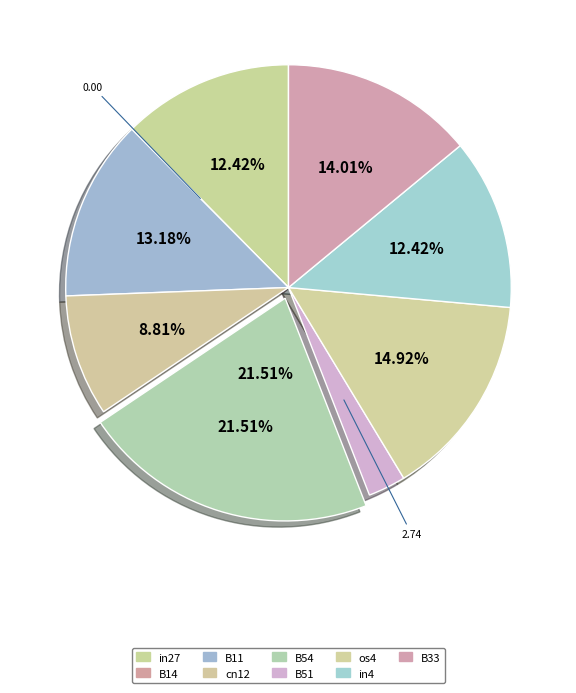

Rank the categories by value from lowest to highest.

B14, B51, cn12, in27, in4, B11, B33, os4, B54